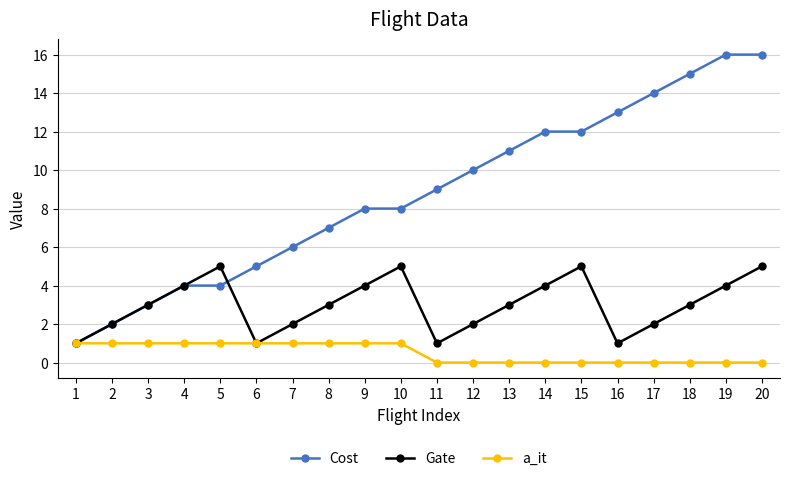

True or false: Cost and Gate intersect in this chart.

True